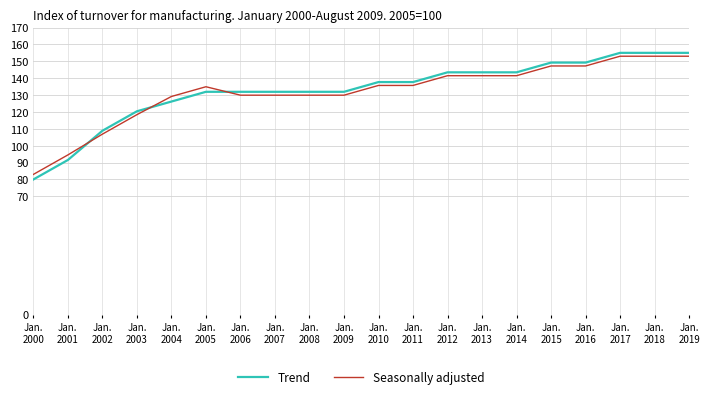

Count the number of categories in the chart.

20